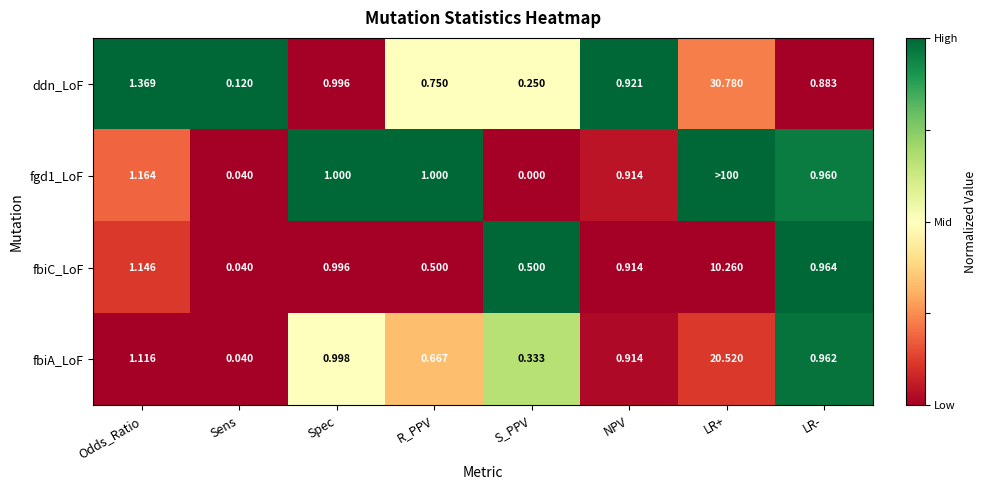

Rank the categories by ddn_LoF value from highest to lowest.

LR+, Odds_Ratio, Spec, NPV, LR-, R_PPV, S_PPV, Sens